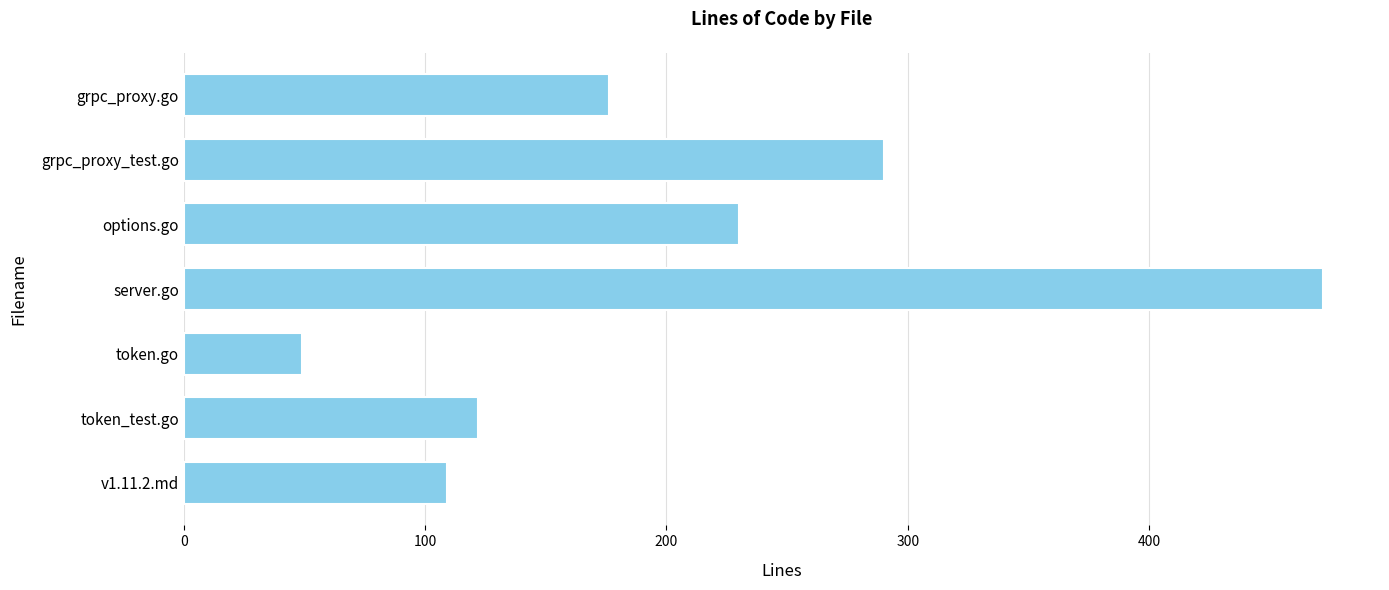

Count the number of data series in this chart.

1